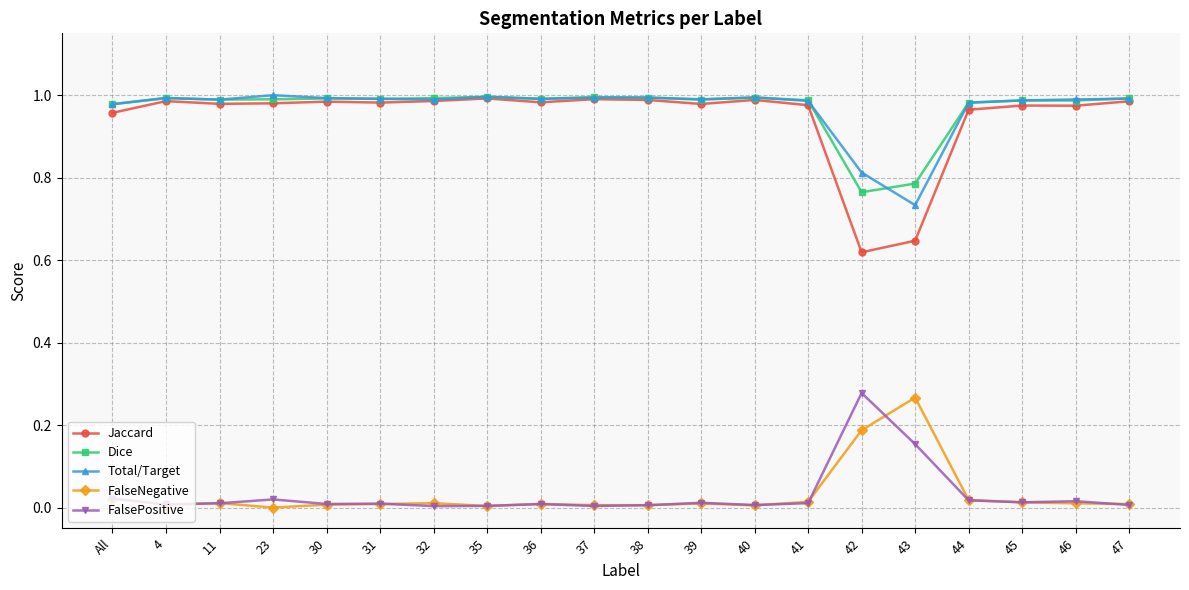

True or false: Total/Target has a value of 0.6 at 44.

False